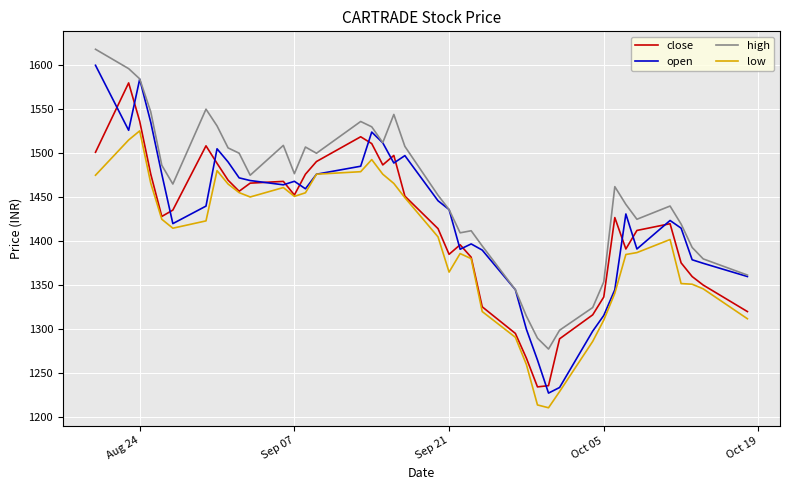

Which series has the largest total across all categories?

high